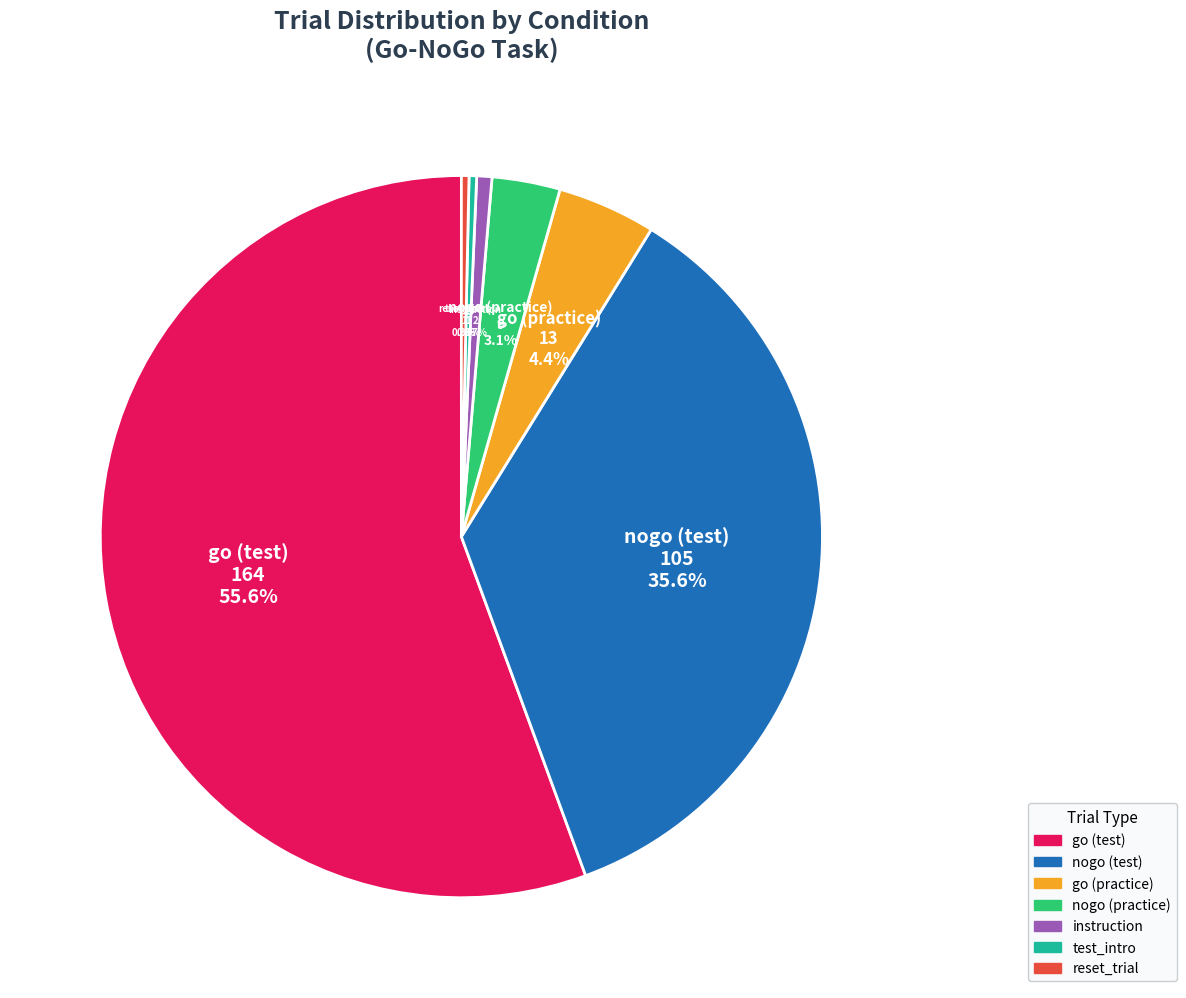

Is there a majority slice in this chart?

Yes